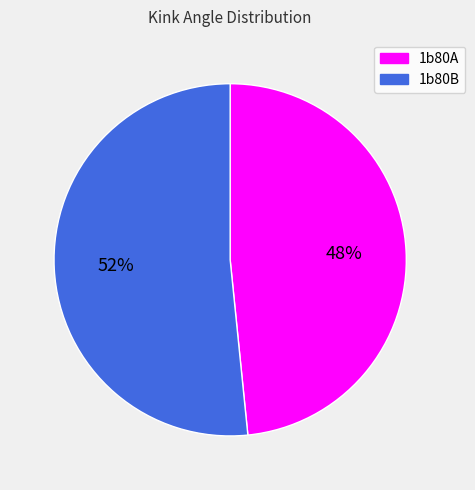

Does 1b80A represent more than half of the total?

No